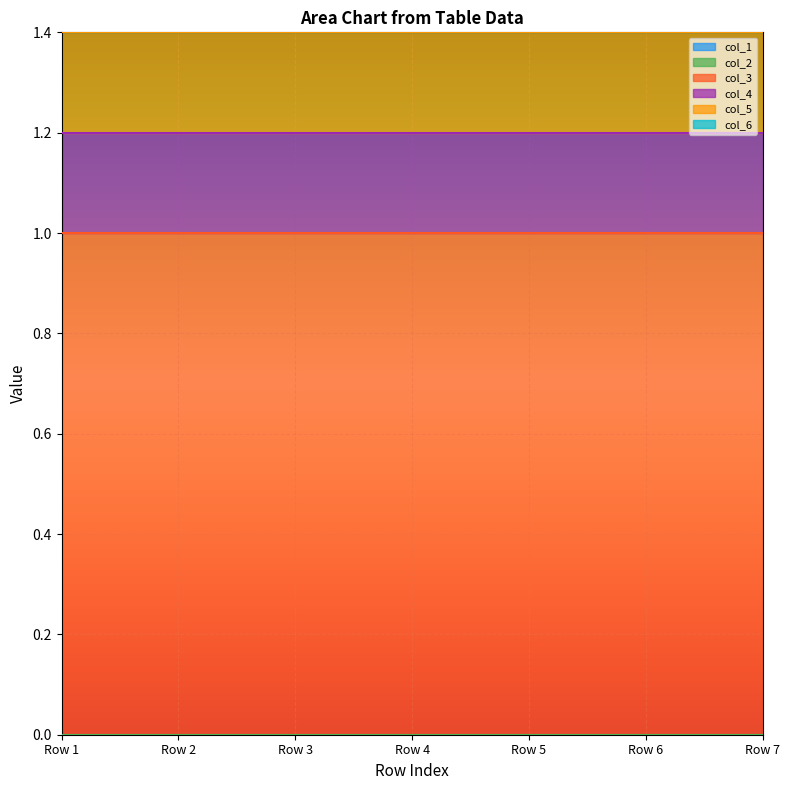

True or false: col_6 and col_5 cross at least once.

False